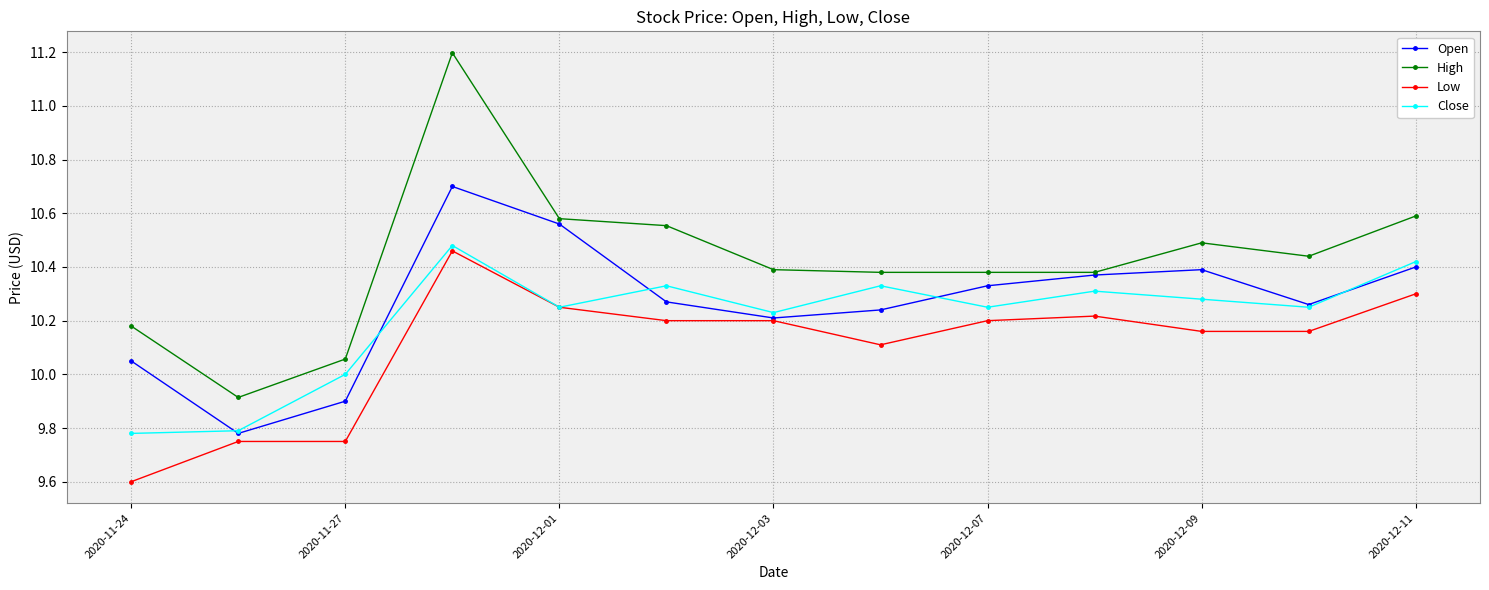

What is the minimum value for Low?

9.6